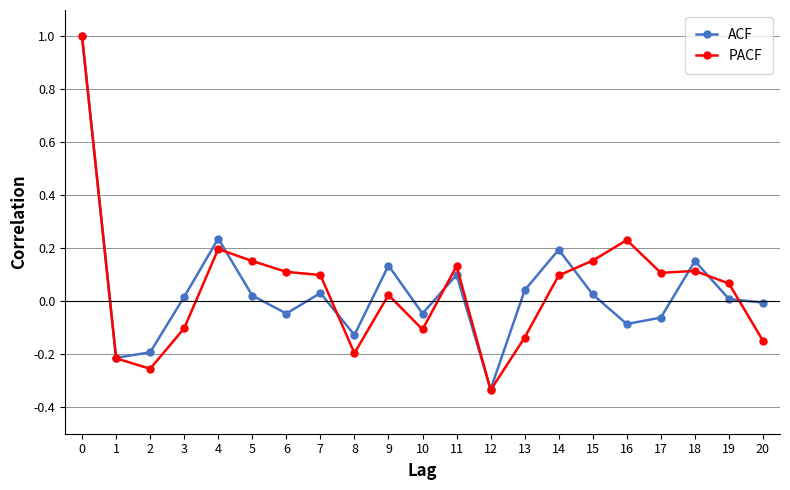

What is the total value across all series at 18?

0.3